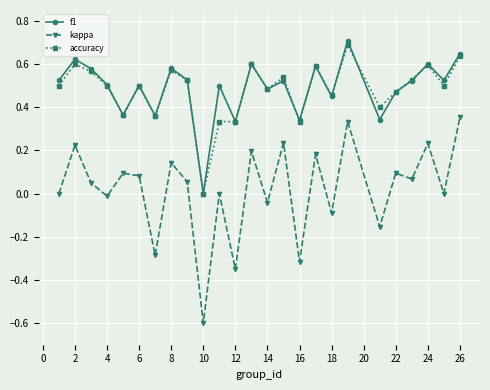

Which series has the widest spread of values?

kappa